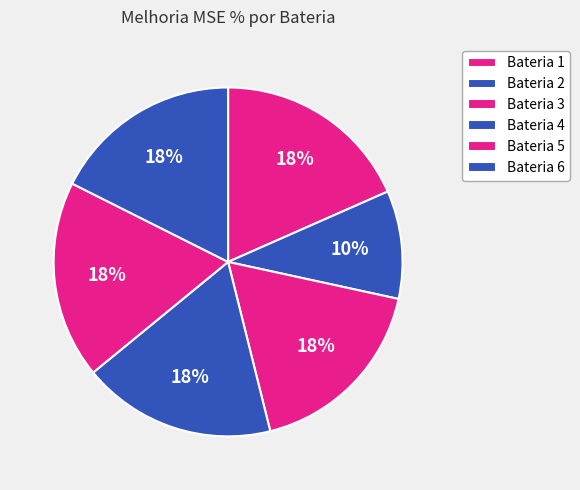

Is it true that Bateria 3 is 18% of the pie?

True